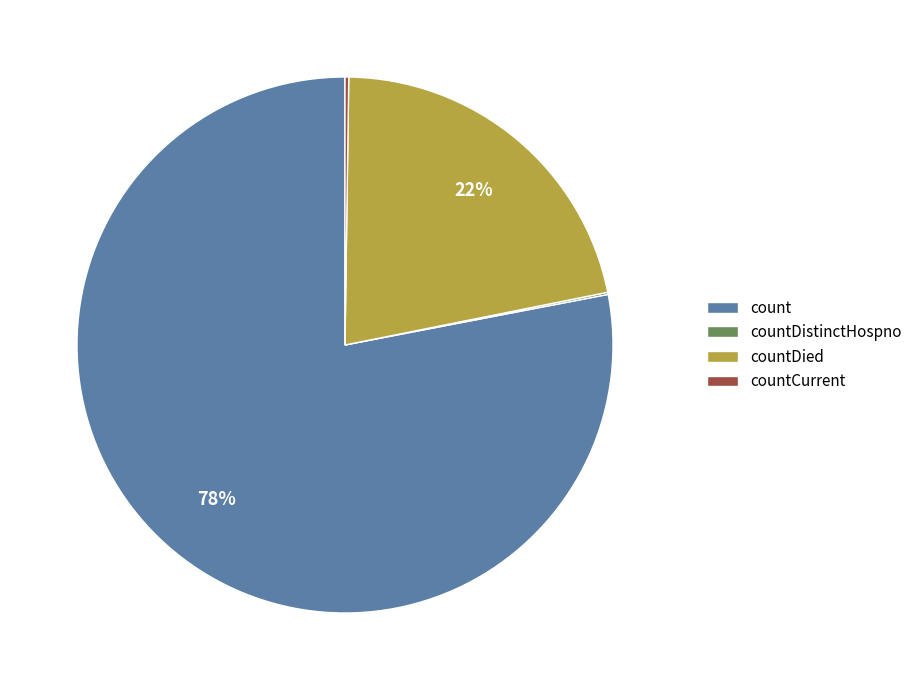

Does count account for over 50% of the chart?

Yes